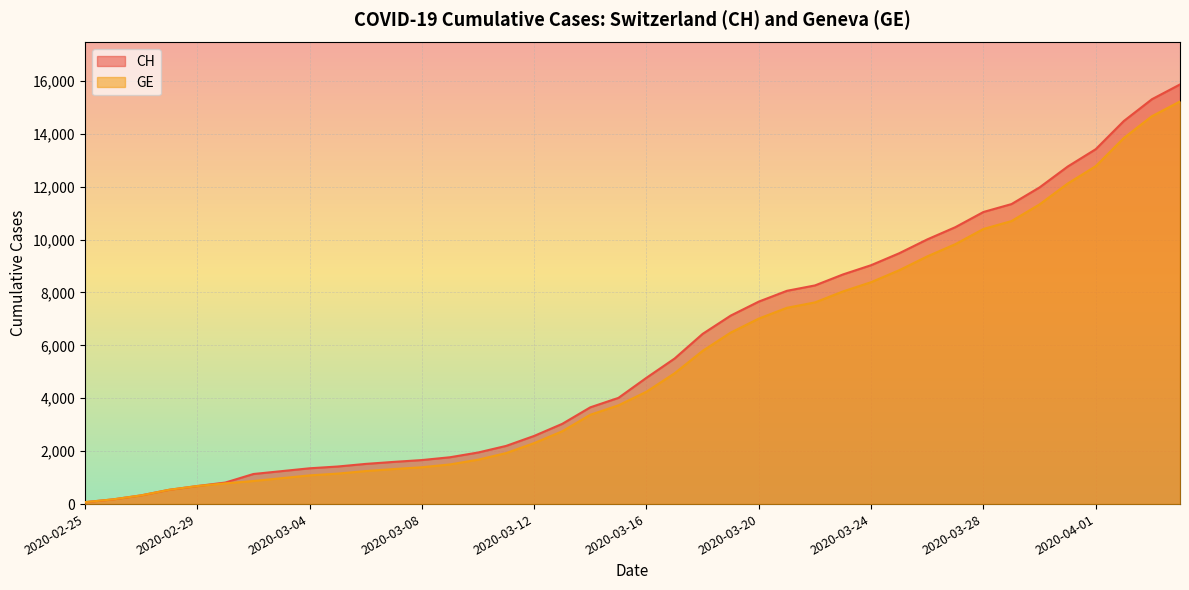

Between 2020-03-08 and 2020-03-17, which is larger?

2020-03-17